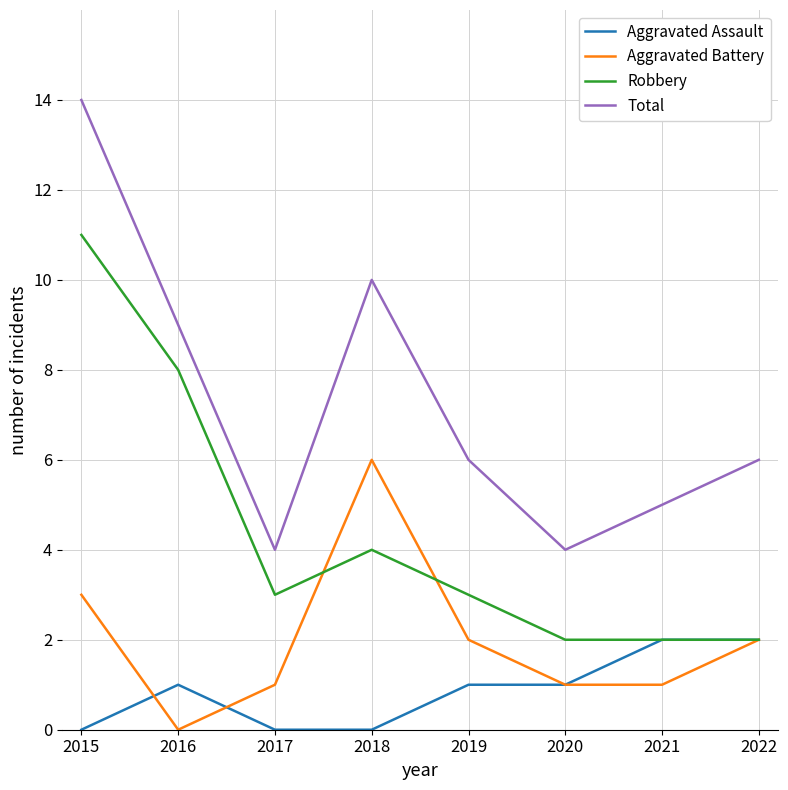

At which category is the sum across all series the highest?

2015